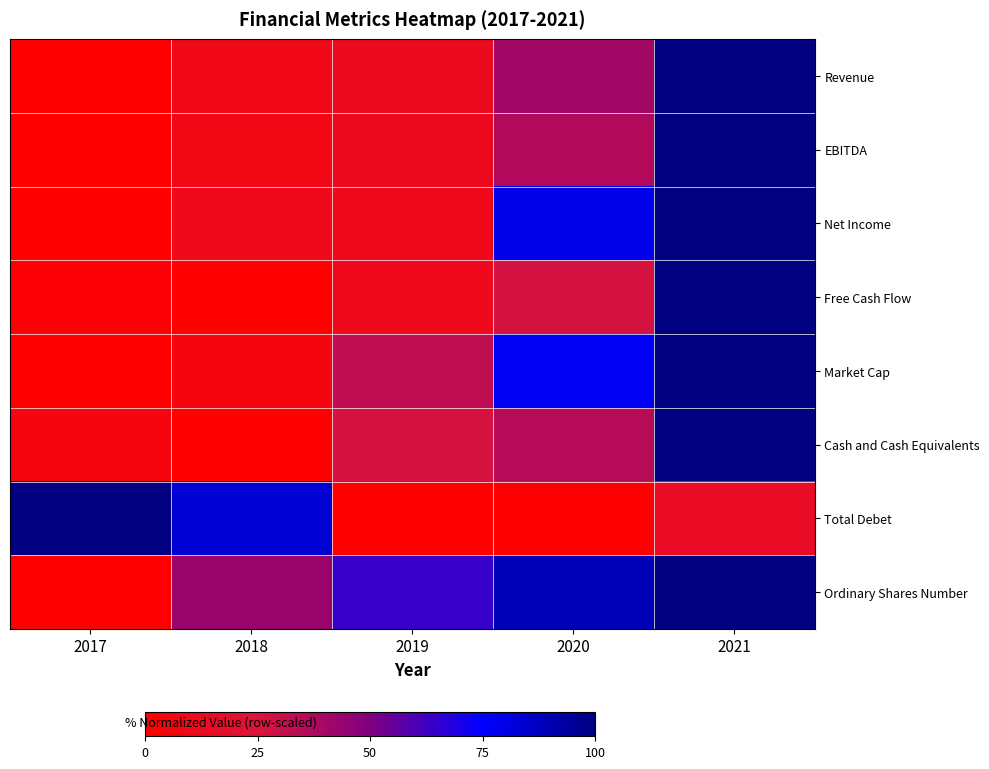

Reading left to right, list all the values displayed in this chart.

Revenue: 2017=0.0	2018=10.9	2019=13.2	2020=40.3	2021=100.0
EBITDA: 2017=0.0	2018=9.3	2019=12.3	2020=36.4	2021=100.0
Net Income: 2017=0.0	2018=11.6	2019=11.7	2020=79.0	2021=100.0
Free Cash Flow: 2017=2.5	2018=0.0	2019=12.1	2020=27.1	2021=100.0
Market Cap: 2017=0.0	2018=6.8	2019=33.0	2020=76.8	2021=100.0
Cash and Cash Equivalents: 2017=7.3	2018=0.0	2019=26.6	2020=35.5	2021=100.0
Total Debet: 2017=100.0	2018=83.3	2019=0.0	2020=0.2	2021=15.2
Ordinary Shares Number: 2017=0.0	2018=42.9	2019=64.4	2020=88.9	2021=100.0